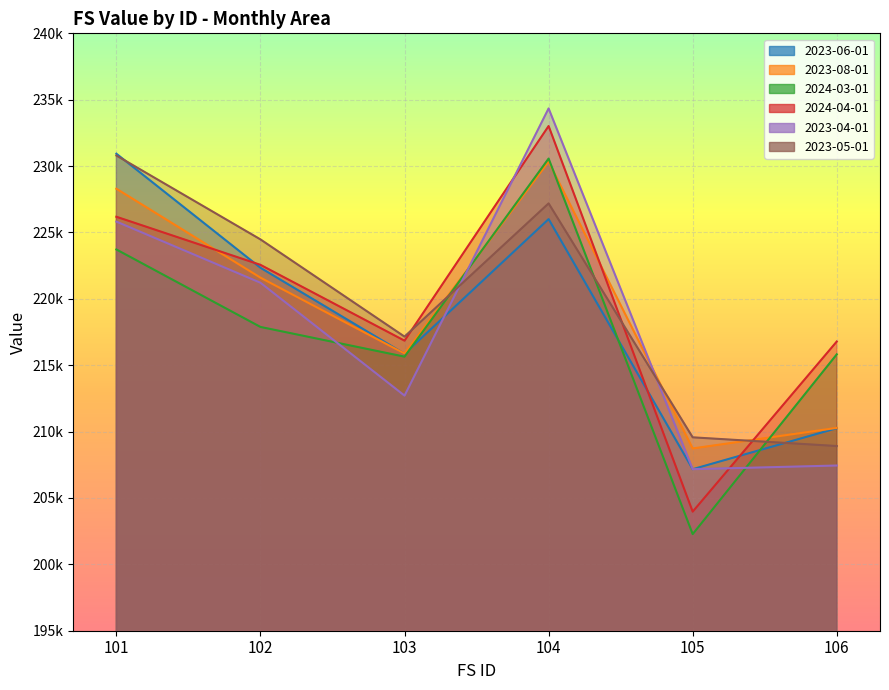

After their last crossing, which series has the higher values: 2023-04-01 or 2023-06-01?

2023-04-01